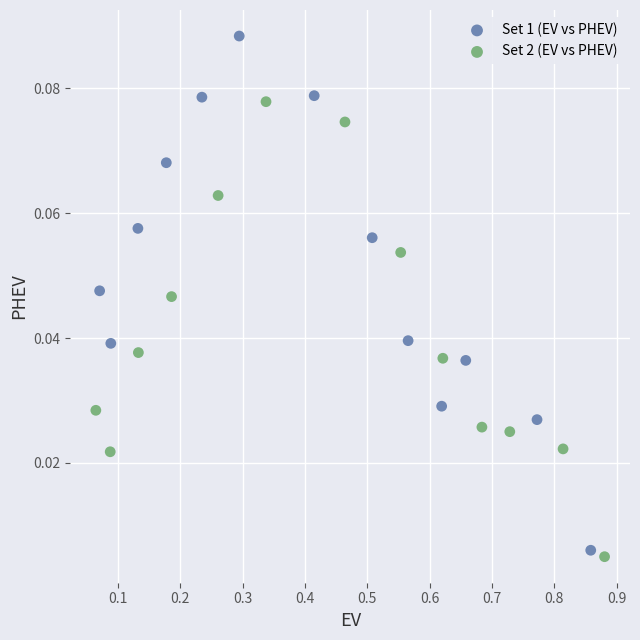

Which series contains the highest Y value?

Set 1 (EV vs PHEV)